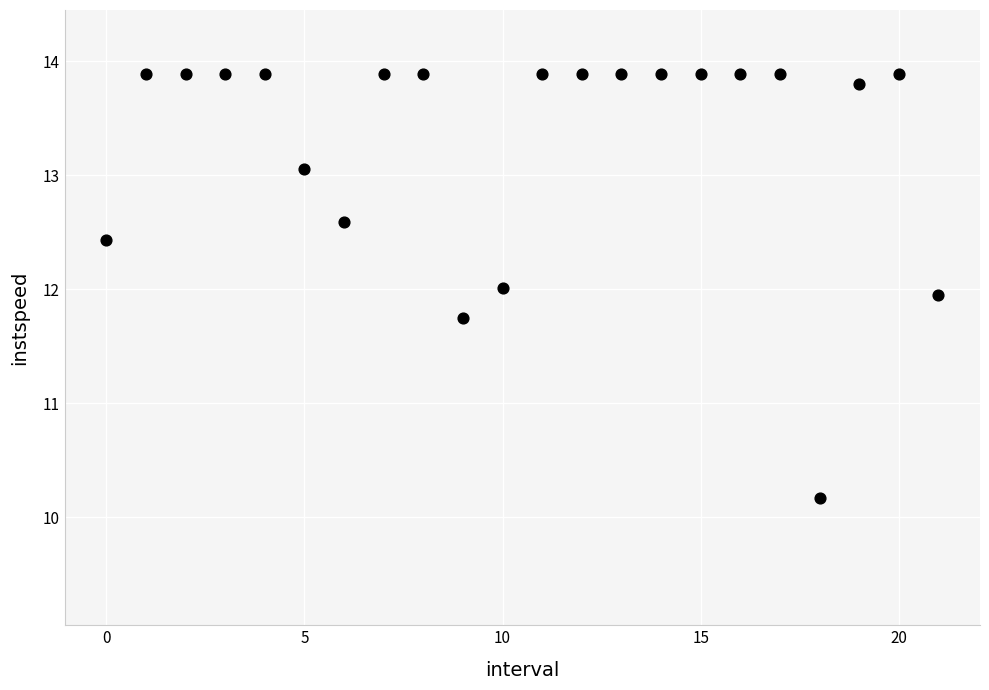

What is the range of Y values (max minus min)?

3.7